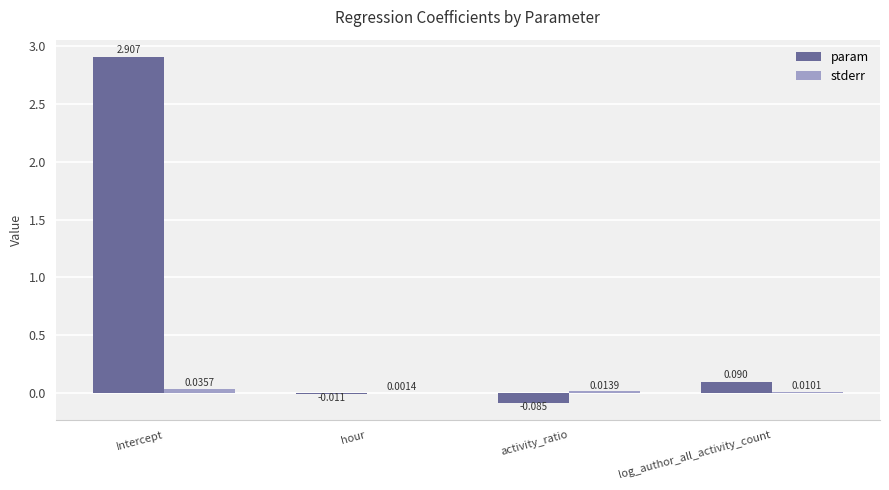

Which series has the largest total across all categories?

param